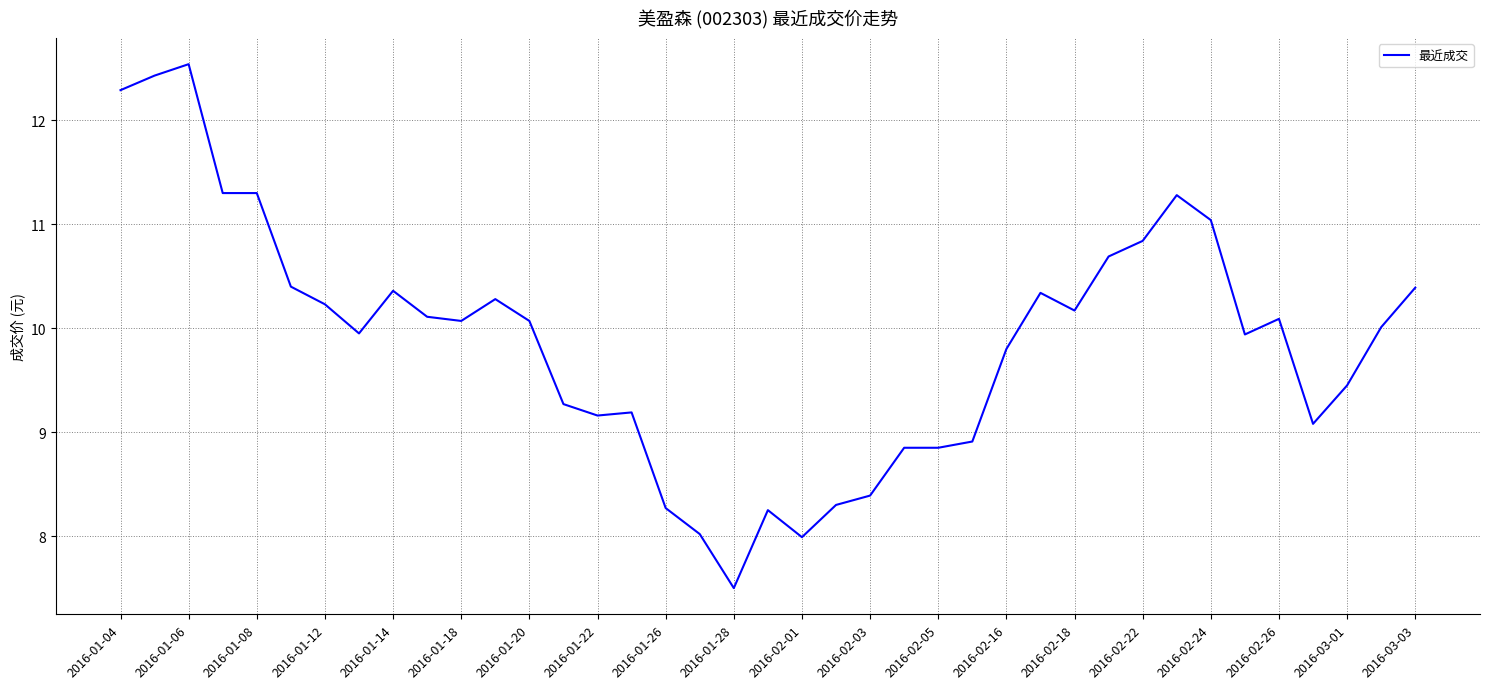

What is the smallest value displayed?

7.5